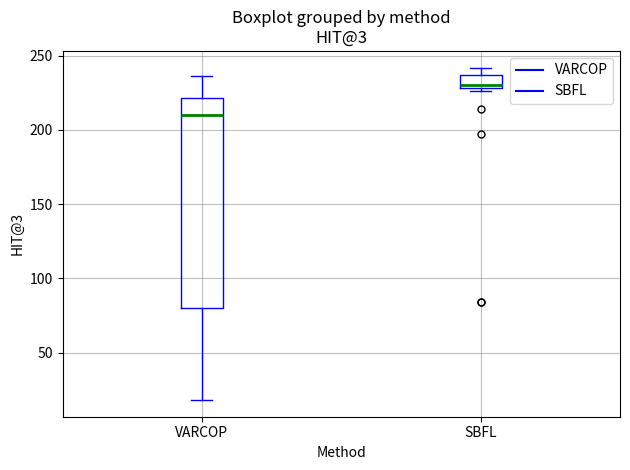

Reading left to right, read every box against the y-axis: the position of its median line, the range the box covers, and the ends of its whiskers. The values are not printed on the chart, so give them approximately, as read against the axis.

VARCOP: median 210, box 80 to 220, whiskers 20 to 235
SBFL: median 230 (just above the box's lower edge), box 230 to 235, whiskers 225 to 240